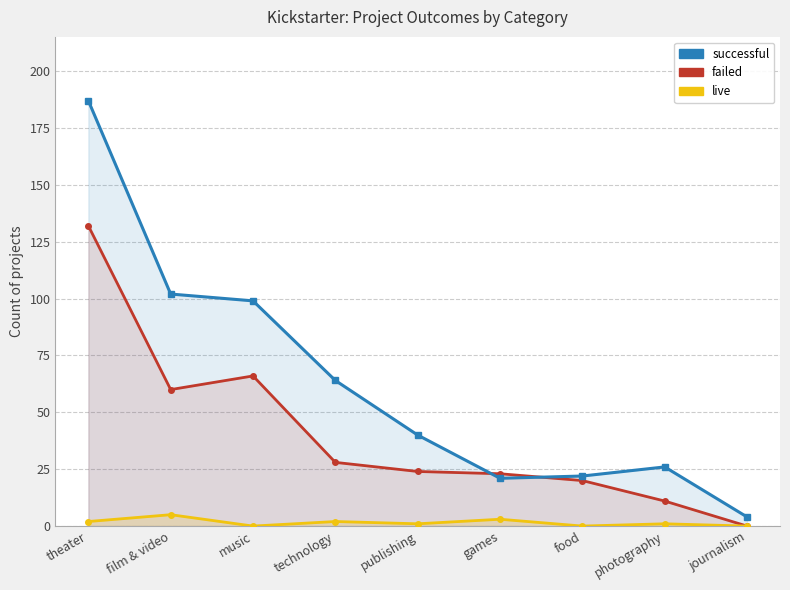

Rank the series by their average value, from highest to lowest.

successful, failed, live